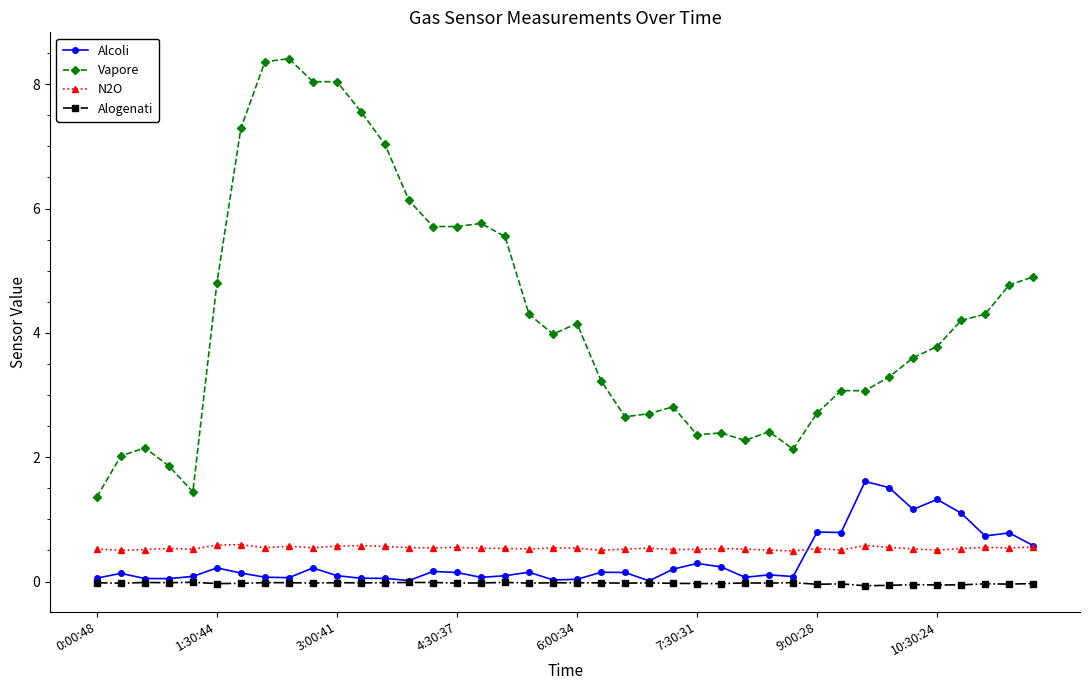

Rank the series by their maximum value, from lowest to highest.

Alogenati, N2O, Alcoli, Vapore